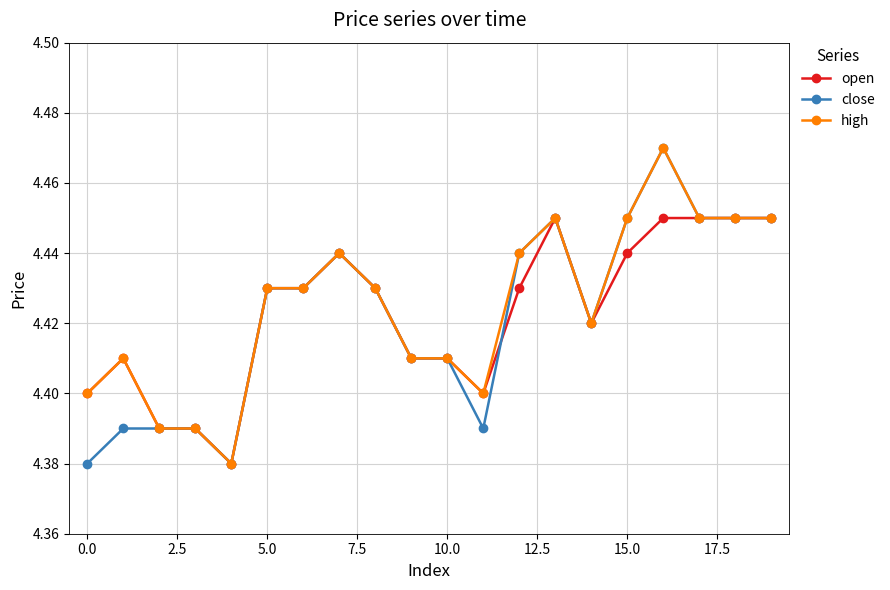

Count the open values in the range 4 to 5.

20